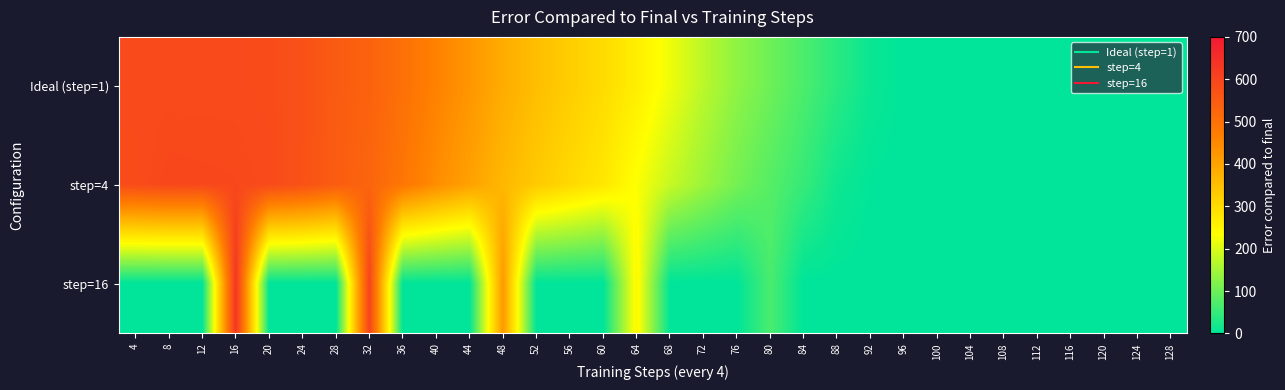

At which category is the sum across all series the highest?

16